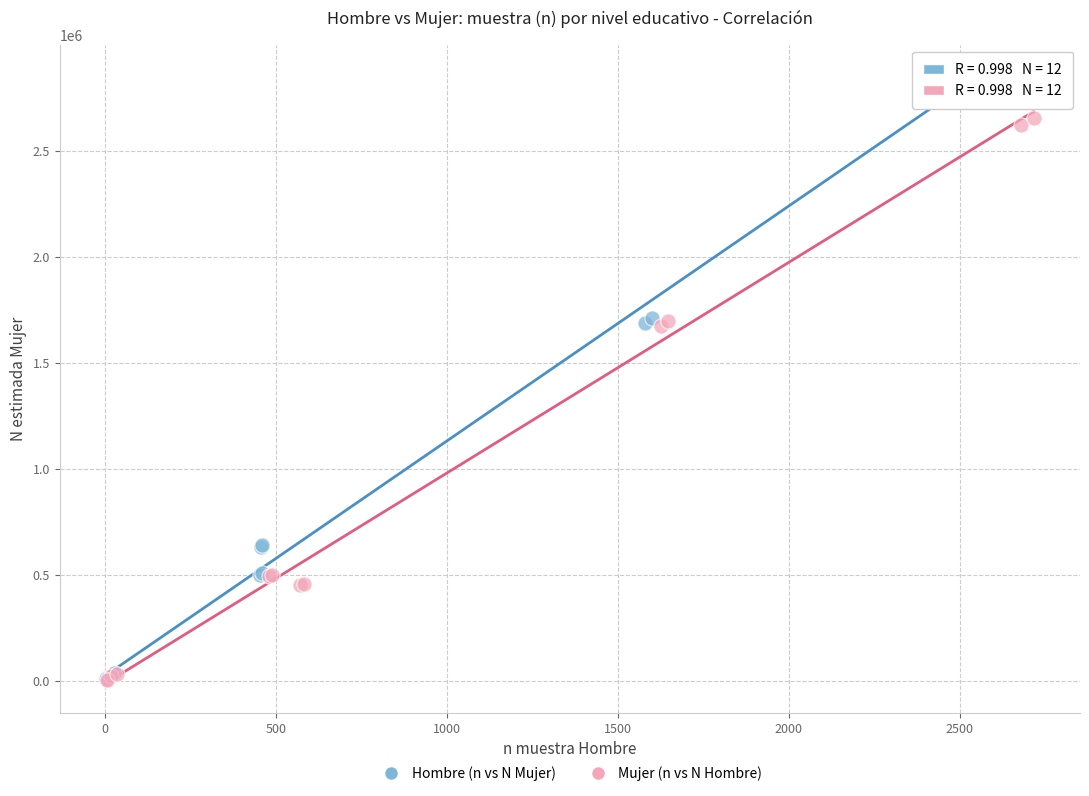

Which series has the largest Y range (max minus min)?

Hombre (n vs N Mujer)